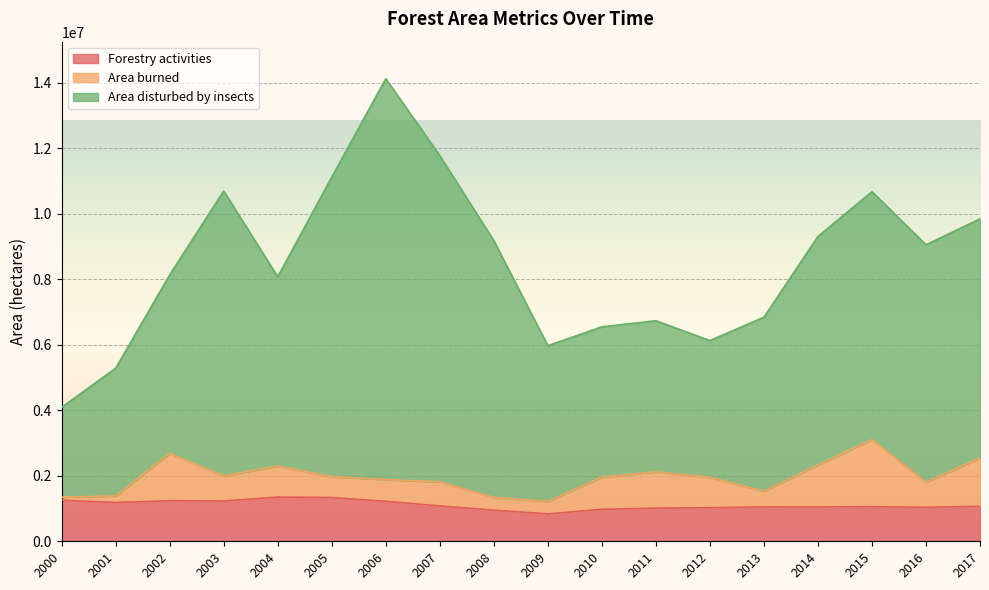

Where is Forestry activities nearest to the value 1092662?

2007